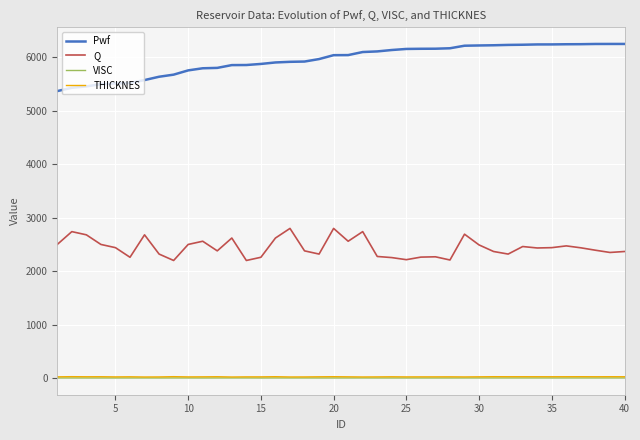

Which series has the widest spread of values?

Pwf